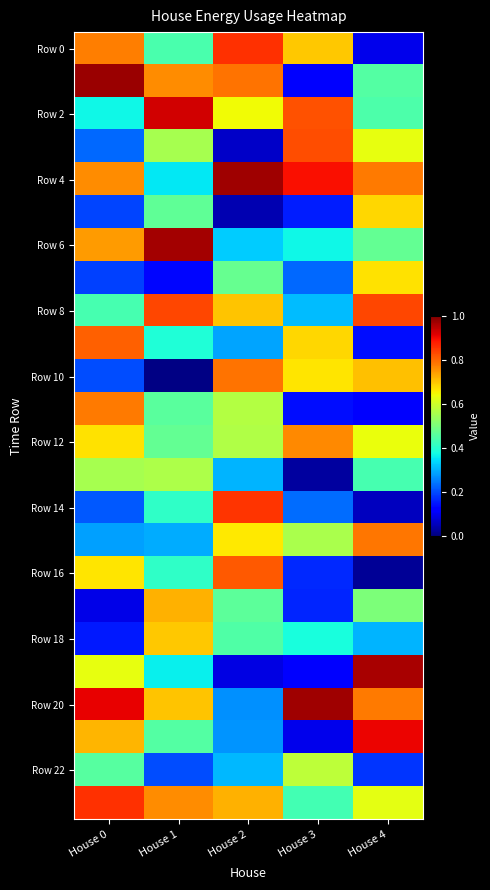

Which series has the largest total across all categories?

Row 4